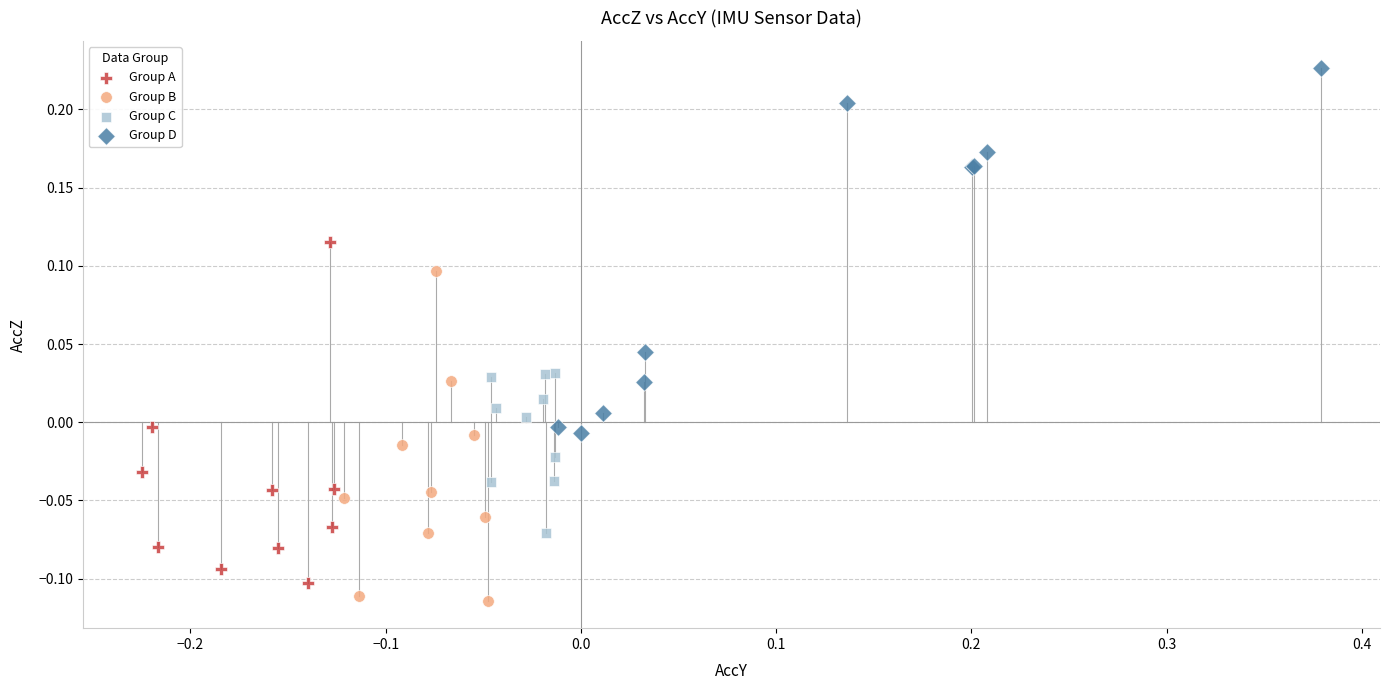

Which series has the largest Y range (max minus min)?

Group D